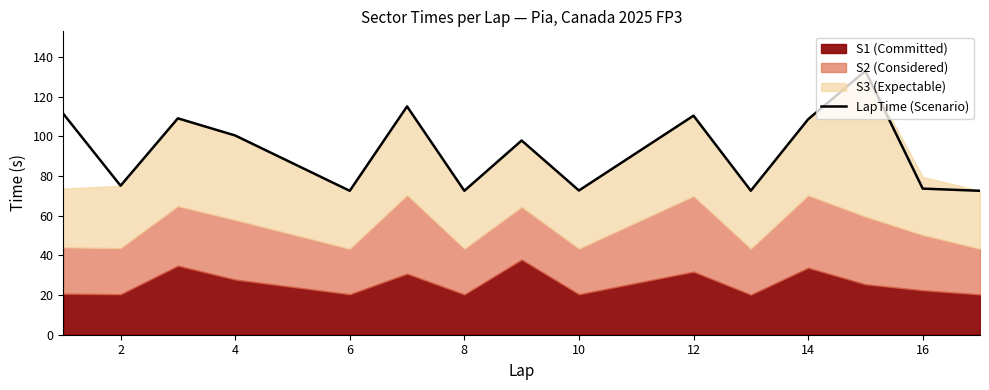

Reading left to right, transcribe all the data shown in this chart.

111.4	75.1	109.0	100.4	72.5	115.0	72.5	97.9	72.7	110.4	72.6	108.6	132.9	73.6	72.5